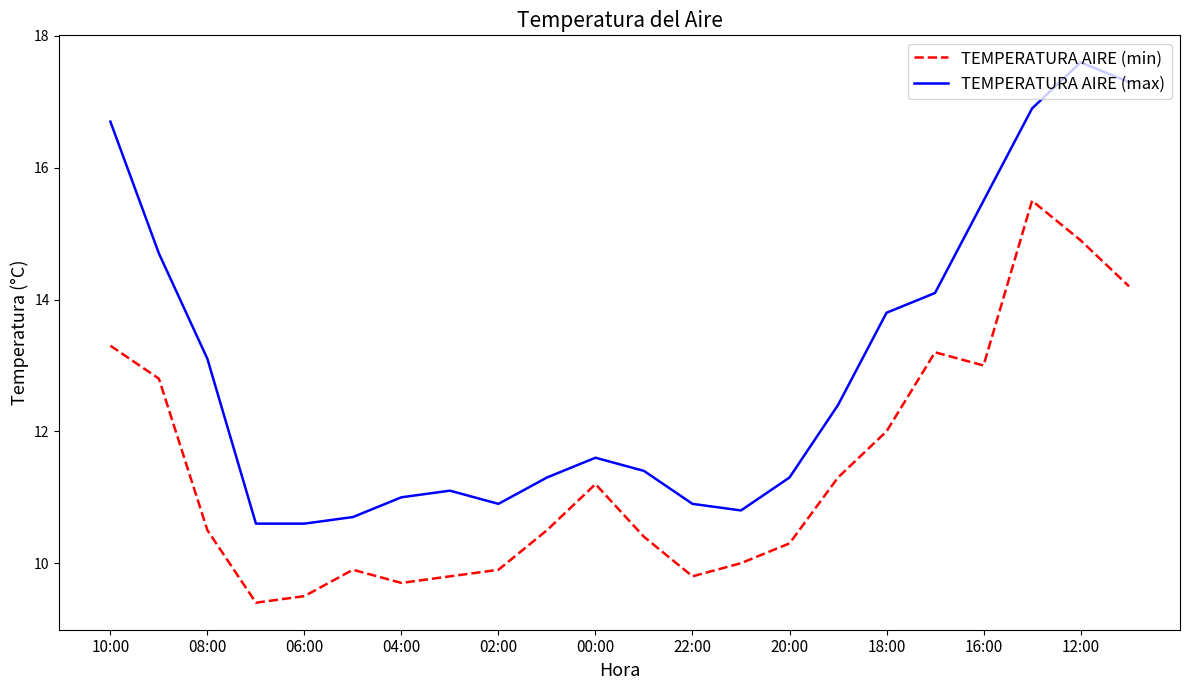

List the series in order of their peak value, highest first.

TEMPERATURA AIRE (max), TEMPERATURA AIRE (min)